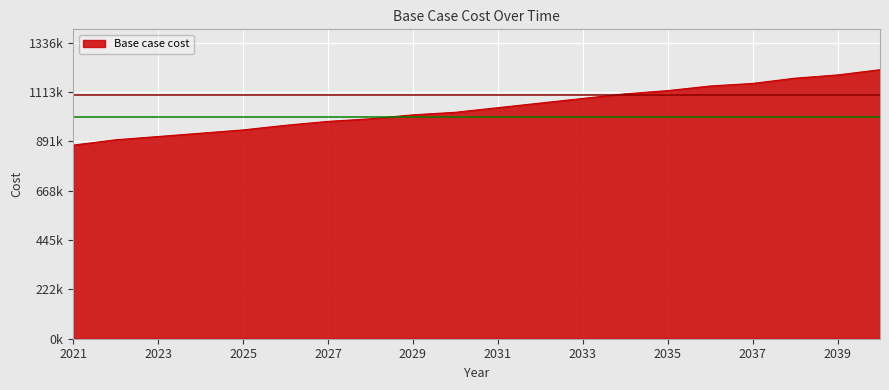

What is the difference between the maximum and minimum values?

340668.5